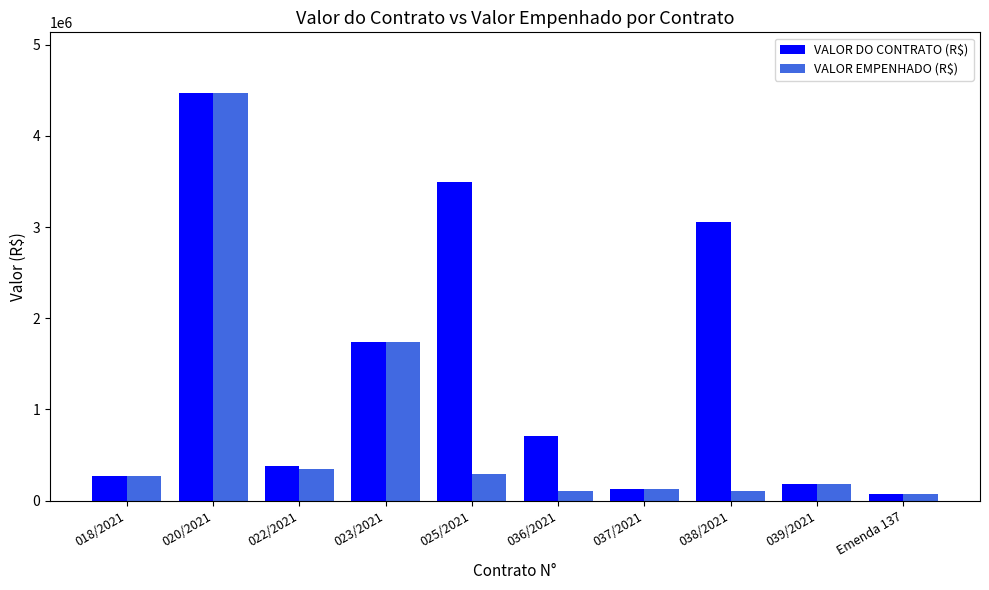

What is the label of the 1st bar from the left?

018/2021